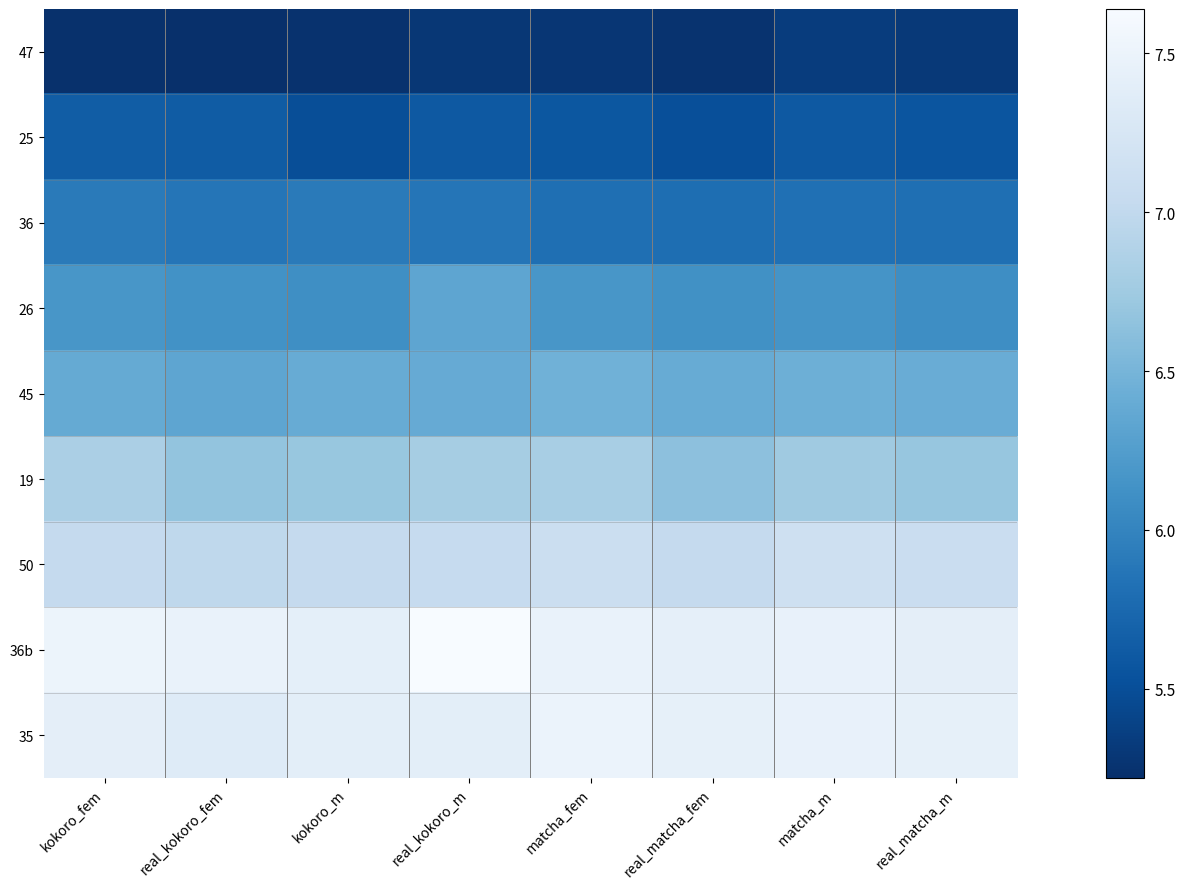

Reading left to right, extract all data points from this chart.

47: kokoro_fem=5.2	real_kokoro_fem=5.2	kokoro_m=5.2	real_kokoro_m=5.3	matcha_fem=5.3	real_matcha_fem=5.3	matcha_m=5.3	real_matcha_m=5.3
25: kokoro_fem=5.6	real_kokoro_fem=5.6	kokoro_m=5.5	real_kokoro_m=5.6	matcha_fem=5.6	real_matcha_fem=5.5	matcha_m=5.6	real_matcha_m=5.6
36: kokoro_fem=5.9	real_kokoro_fem=5.9	kokoro_m=5.9	real_kokoro_m=5.9	matcha_fem=5.8	real_matcha_fem=5.8	matcha_m=5.8	real_matcha_m=5.8
26: kokoro_fem=6.2	real_kokoro_fem=6.1	kokoro_m=6.1	real_kokoro_m=6.3	matcha_fem=6.2	real_matcha_fem=6.1	matcha_m=6.2	real_matcha_m=6.1
45: kokoro_fem=6.4	real_kokoro_fem=6.3	kokoro_m=6.4	real_kokoro_m=6.4	matcha_fem=6.5	real_matcha_fem=6.4	matcha_m=6.4	real_matcha_m=6.4
19: kokoro_fem=6.8	real_kokoro_fem=6.7	kokoro_m=6.7	real_kokoro_m=6.8	matcha_fem=6.8	real_matcha_fem=6.6	matcha_m=6.7	real_matcha_m=6.7
50: kokoro_fem=7.0	real_kokoro_fem=7.0	kokoro_m=7.0	real_kokoro_m=7.0	matcha_fem=7.1	real_matcha_fem=7.0	matcha_m=7.1	real_matcha_m=7.1
36b: kokoro_fem=7.5	real_kokoro_fem=7.5	kokoro_m=7.4	real_kokoro_m=7.6	matcha_fem=7.5	real_matcha_fem=7.4	matcha_m=7.5	real_matcha_m=7.4
35: kokoro_fem=7.4	real_kokoro_fem=7.3	kokoro_m=7.4	real_kokoro_m=7.4	matcha_fem=7.5	real_matcha_fem=7.4	matcha_m=7.5	real_matcha_m=7.4